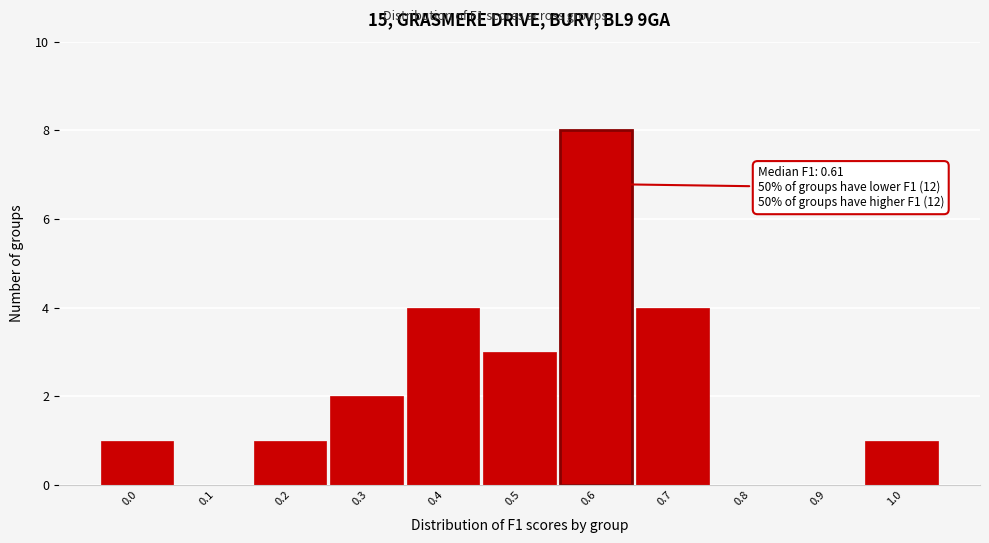

Reading left to right, transcribe all the data shown in this chart.

0.0=1	0.1=0	0.2=1	0.3=2	0.4=4	0.5=3	0.6=8	0.7=4	0.8=0	0.9=0	1.0=1